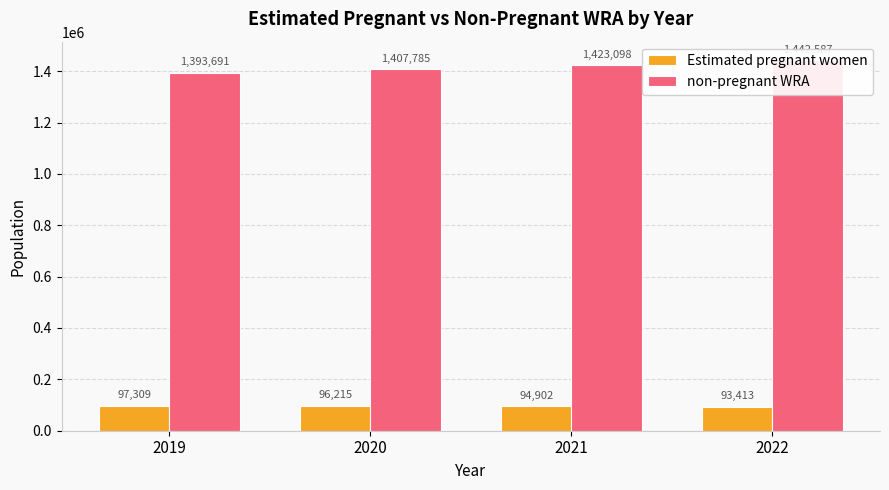

What is the total value across all series at 2022?

1536000.0